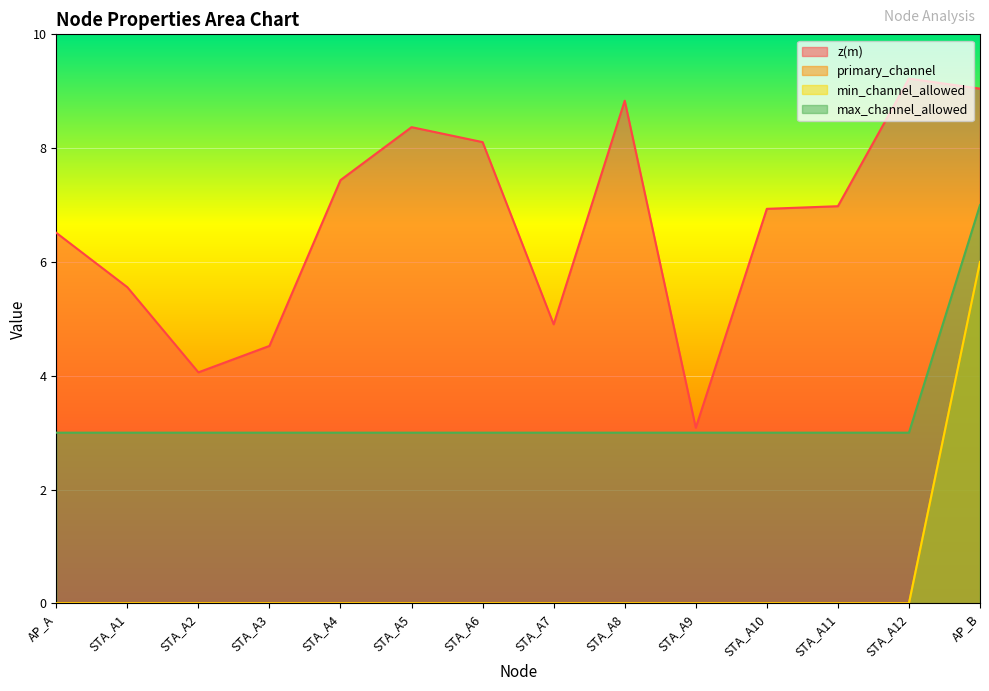

Does the chart display data point markers on the line(s)?

No